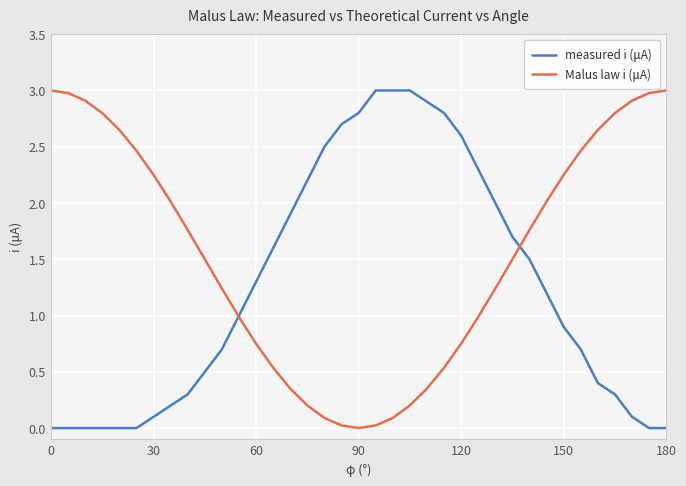

What are all the series names shown in the legend?

measured i (μA), Malus law i (μA)